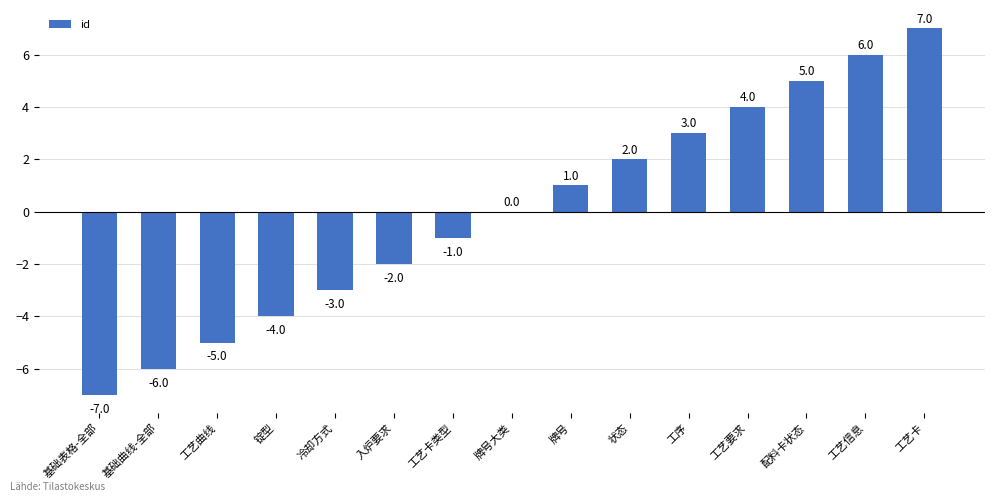

Is it true that the value at 基础曲线-全部 is -9?

False